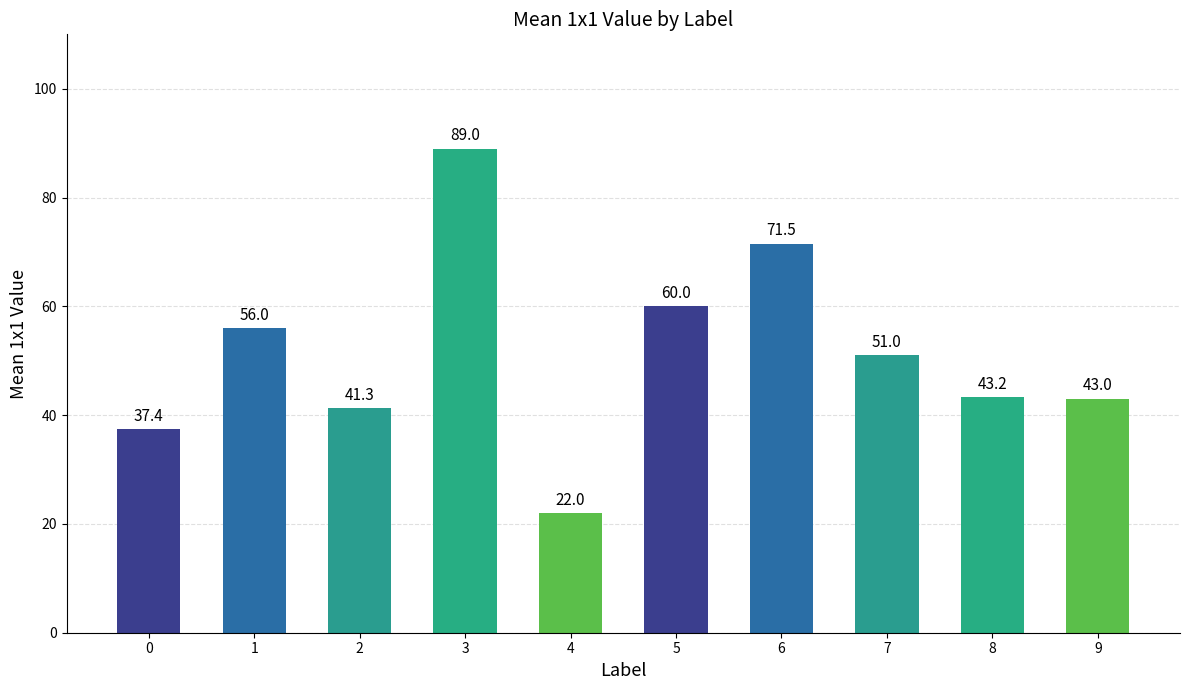

What is the sum of all values?

514.4